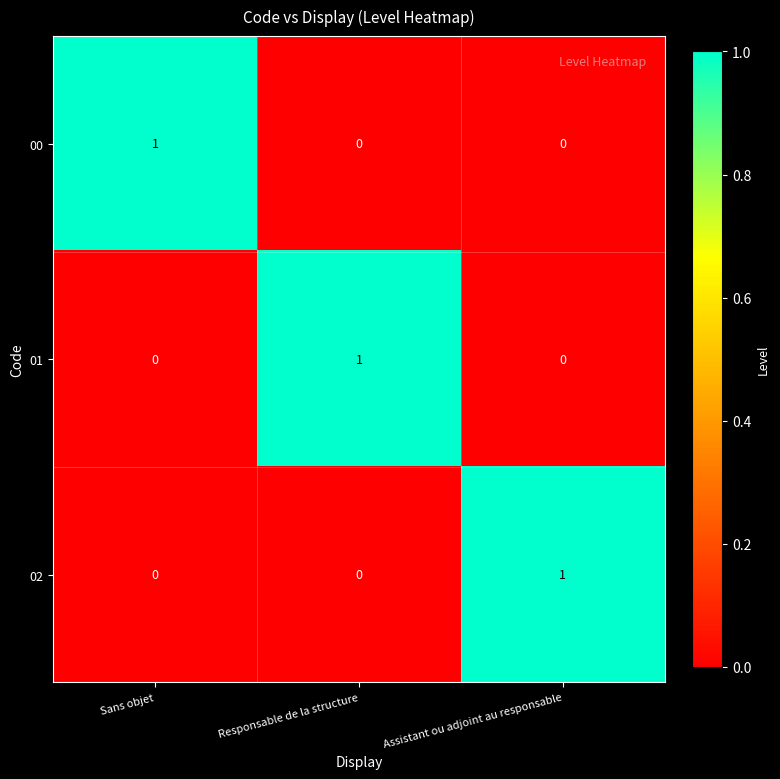

How many data points does each series have?

3